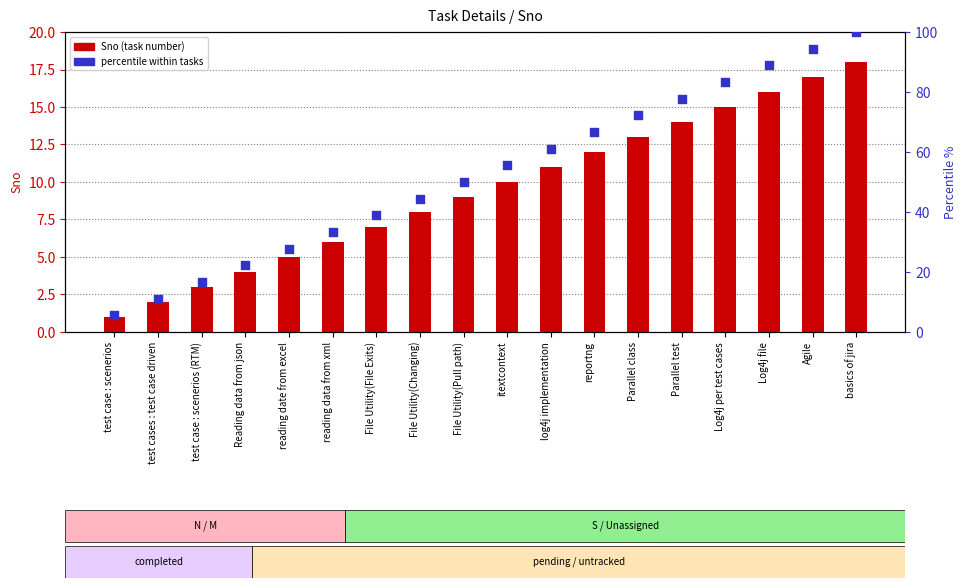

Which series contains the highest Y value?

percentile within tasks